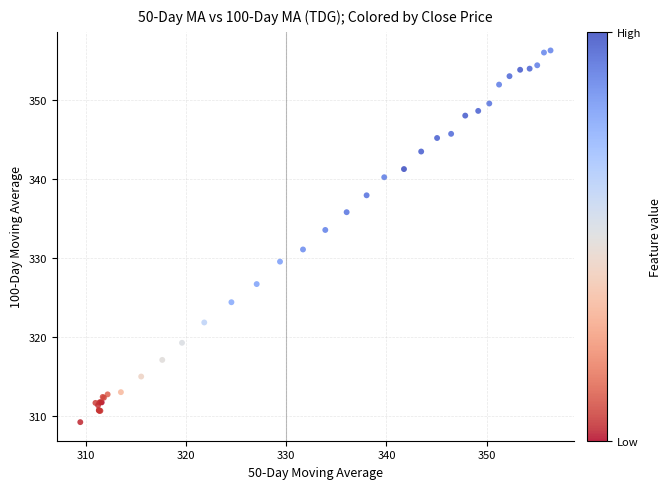

What Y value in the scatter plot is closest to 332?

331.1